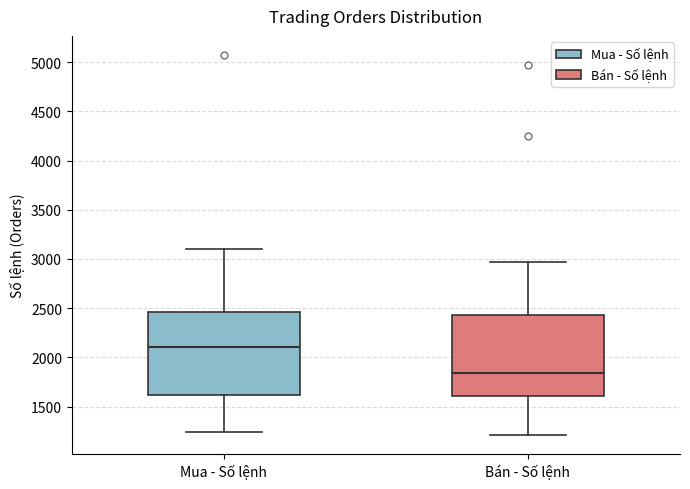

Where does the median line of the box for Mua - Số lệnh sit on the y-axis? The values are not printed on the chart, so give them approximately, as read against the axis.

2100